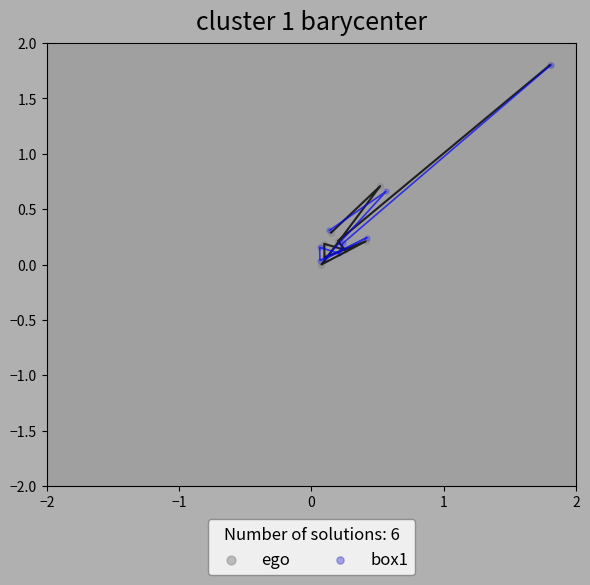

Which series contains the lowest Y value?

ego